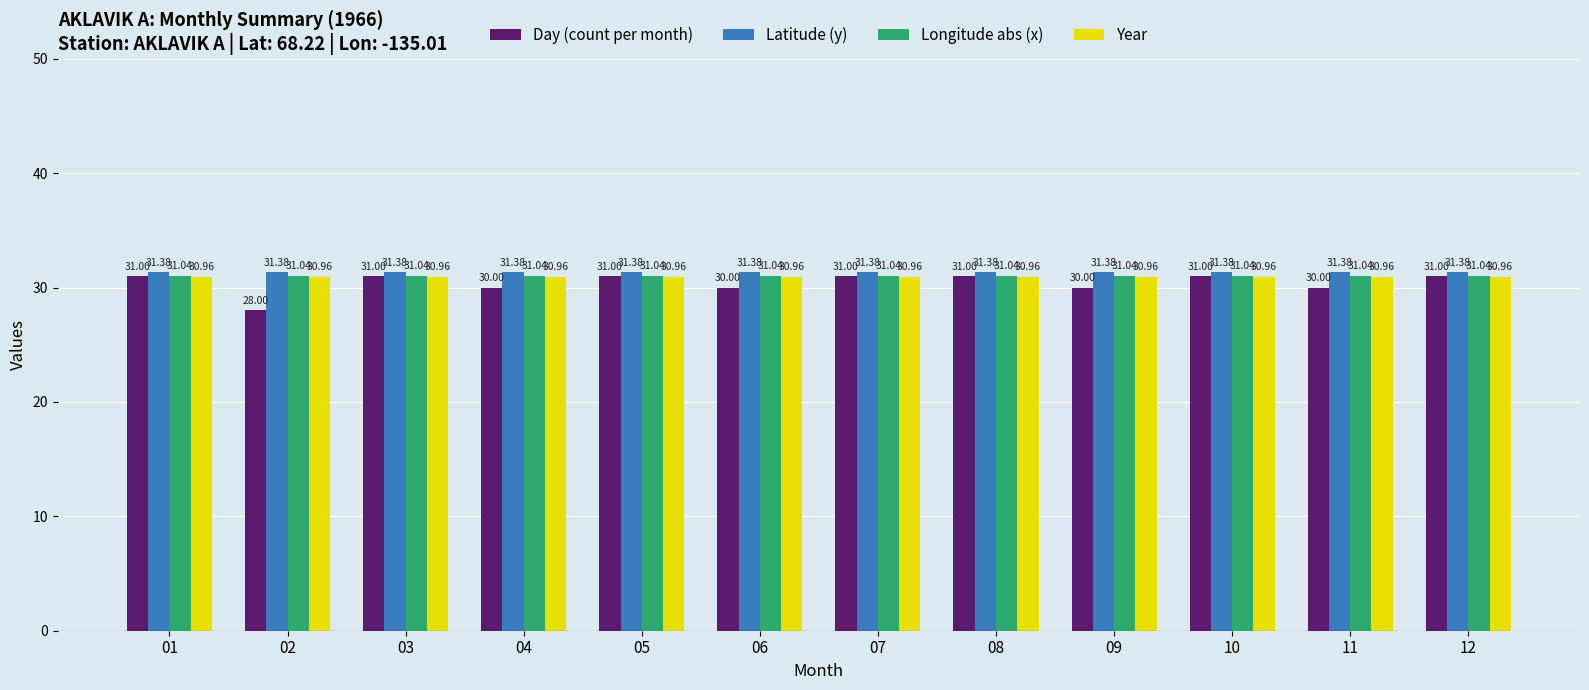

List the series in order of their peak value, lowest first.

Year, Day (count per month), Longitude abs (x), Latitude (y)